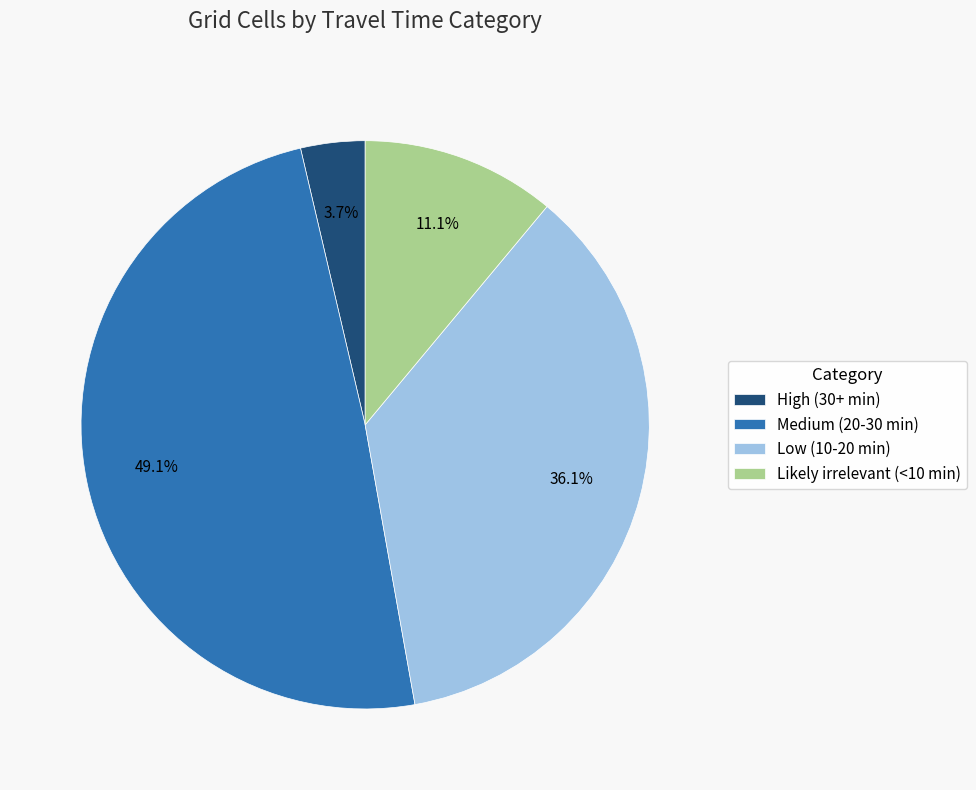

What is the largest slice in the pie chart?

Medium (20-30 min)